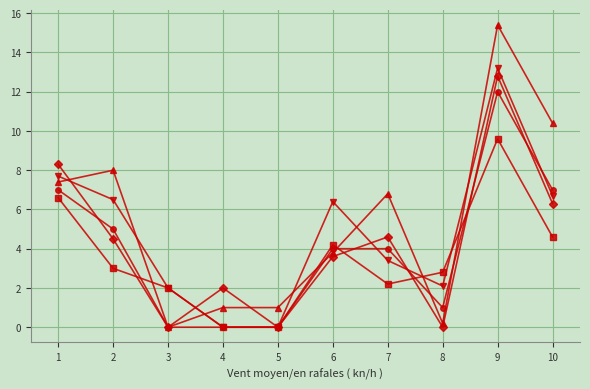

What is the total value across all series at 7?

21.0